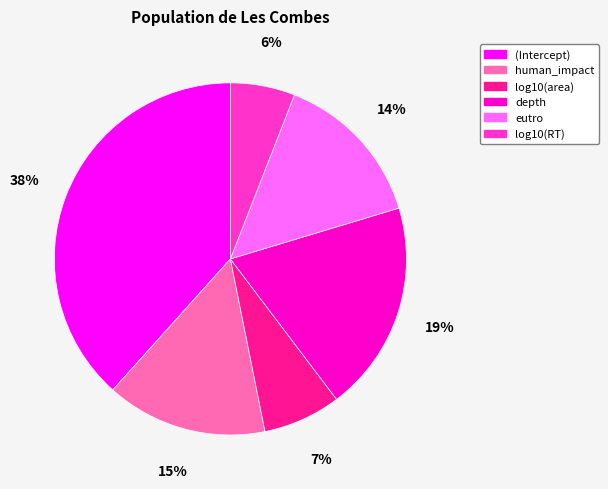

Between depth and (Intercept), which is larger?

(Intercept)